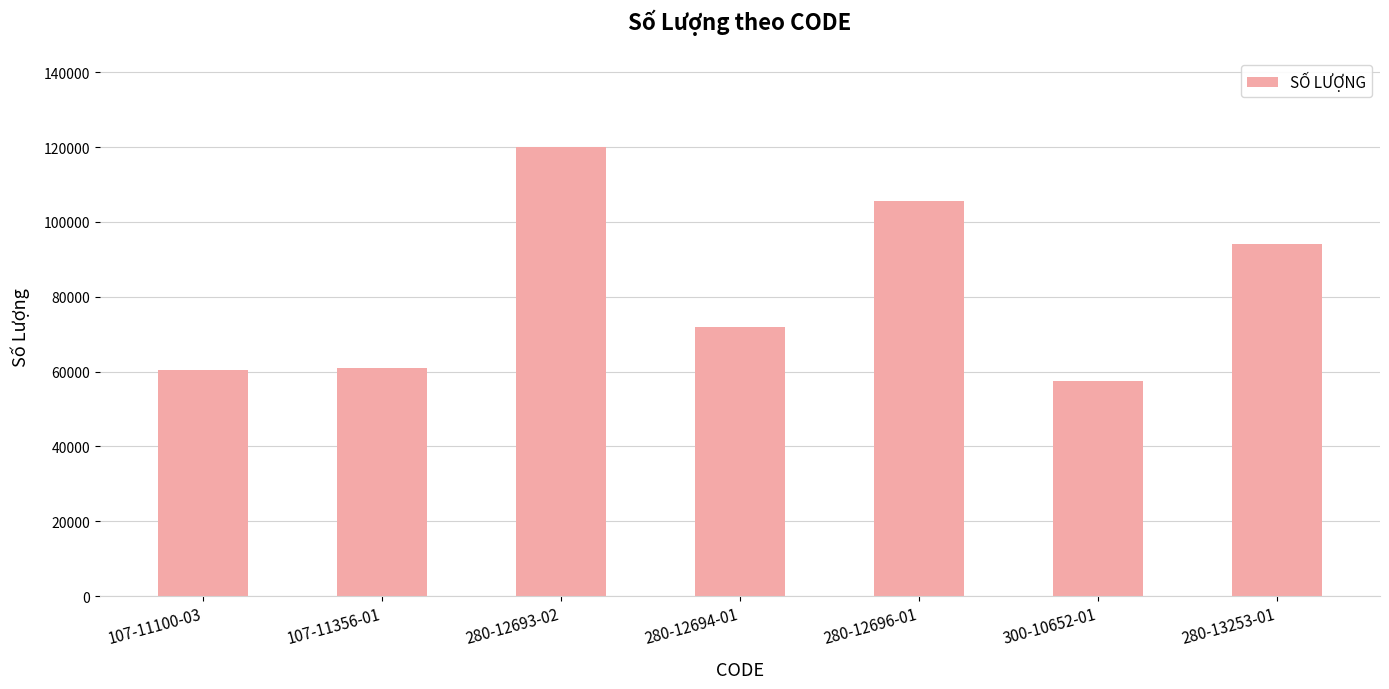

What is the average value?

81521